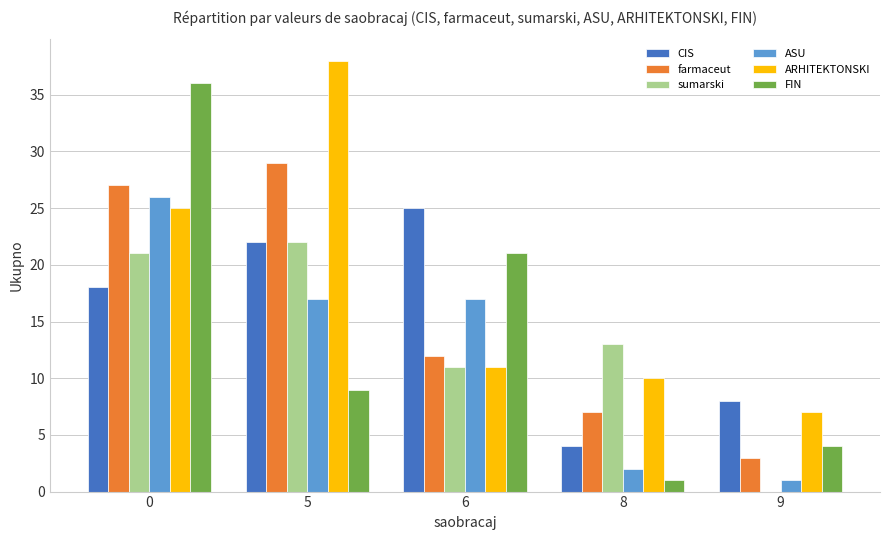

How many distinct data groups are displayed?

6